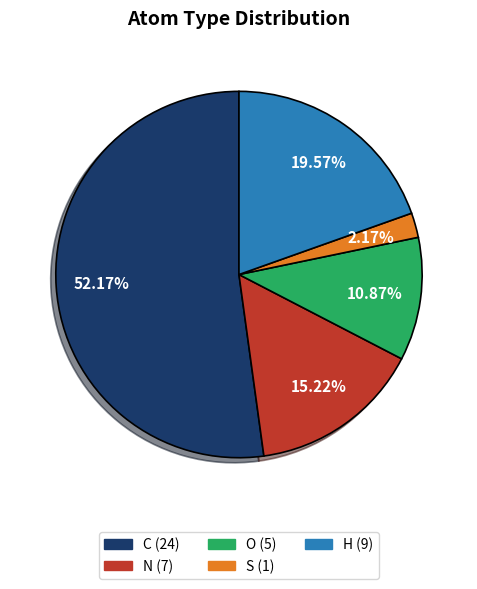

What percentage do S and H together represent?

21.7%